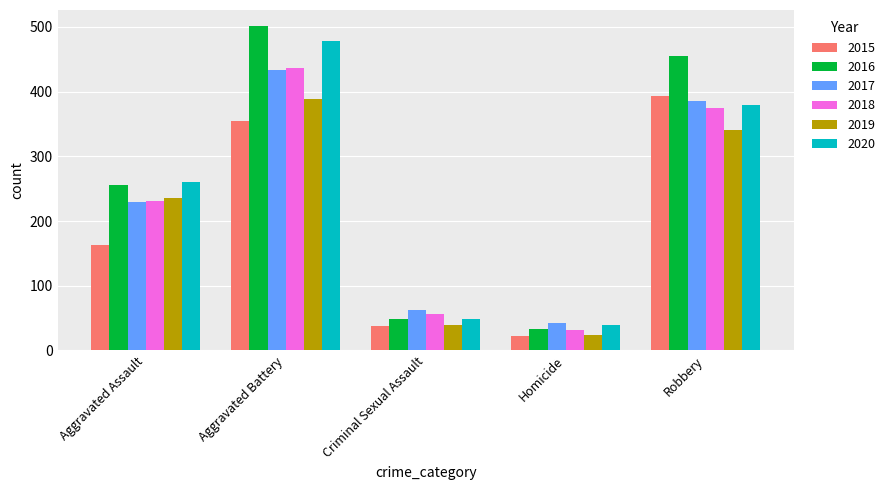

What is the total value across all series at Aggravated Assault?

1375